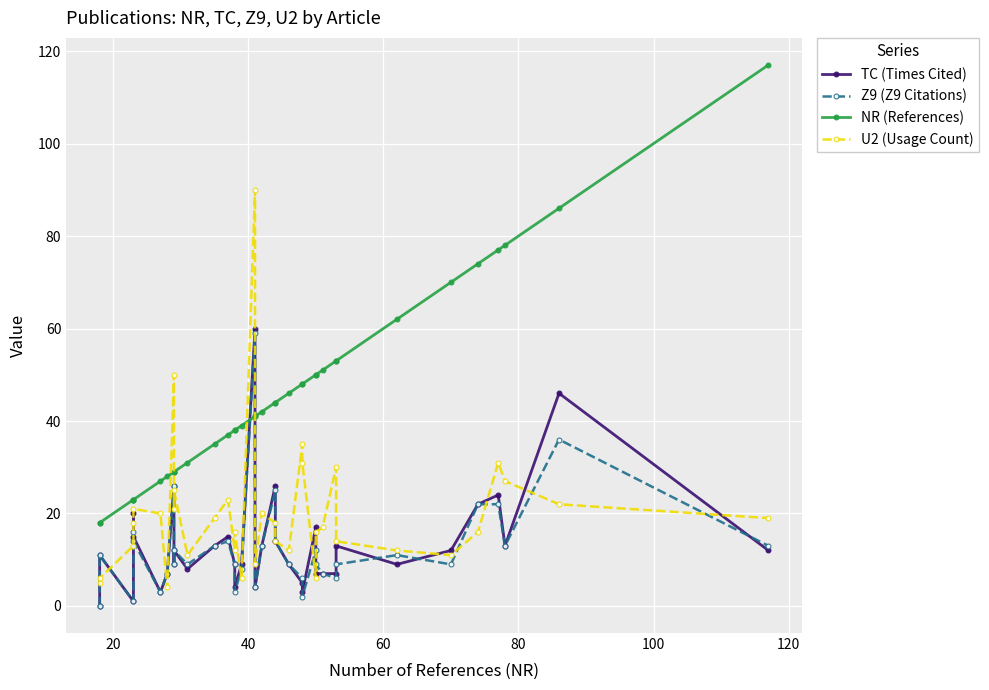

What are all the series names shown in the legend?

TC (Times Cited), Z9 (Z9 Citations), NR (References), U2 (Usage Count)